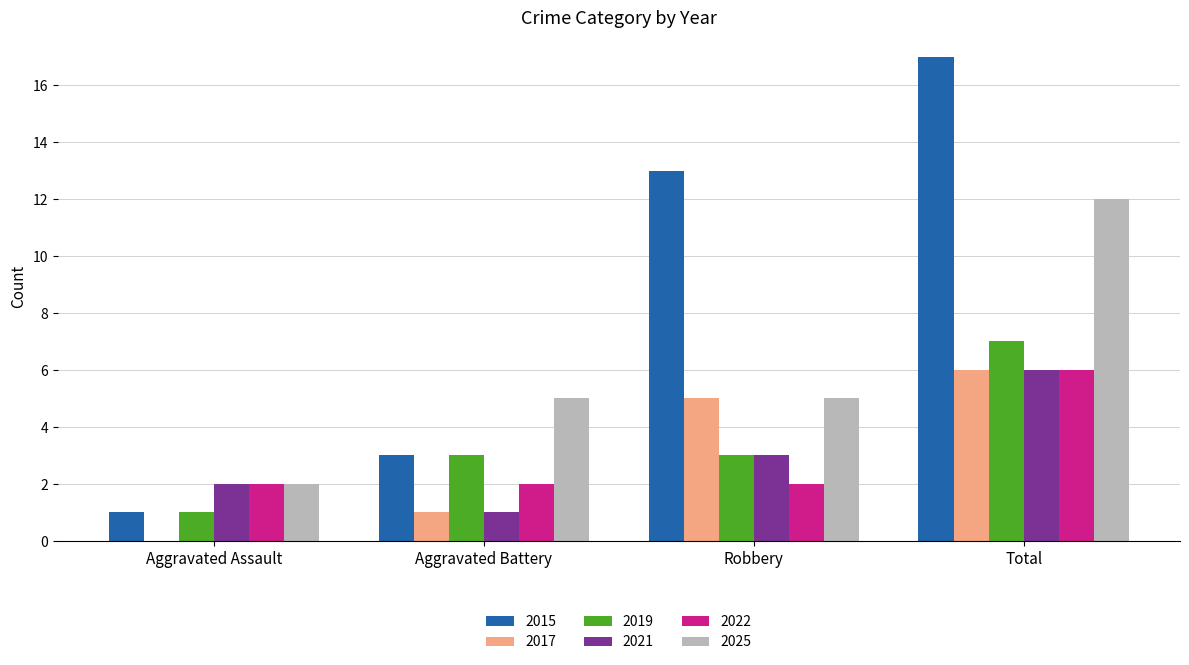

What is the sum of all 2022 values?

12